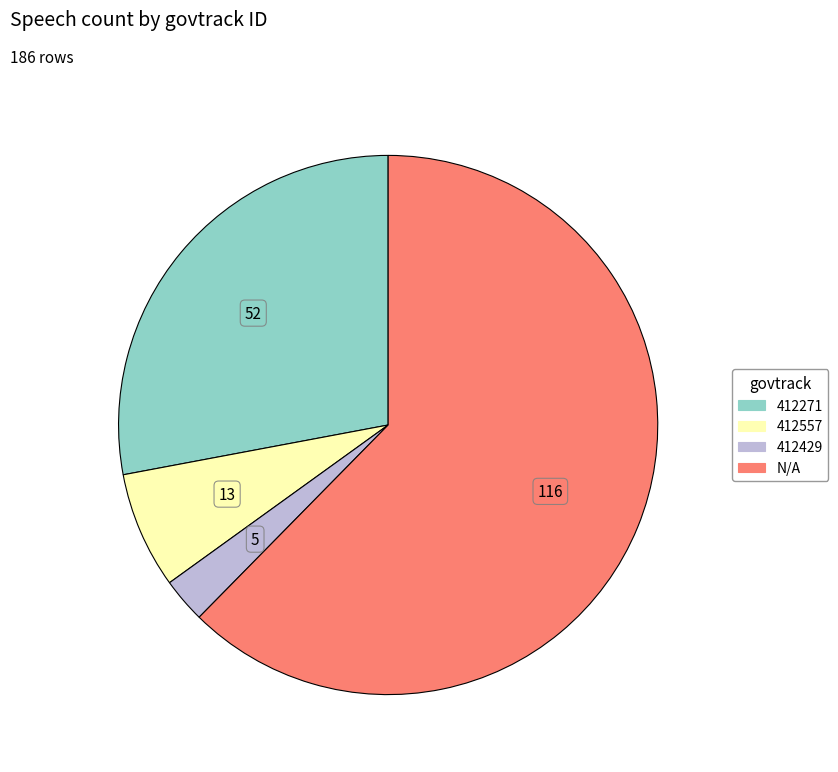

Rank the categories by value from lowest to highest.

412429, 412557, 412271, N/A